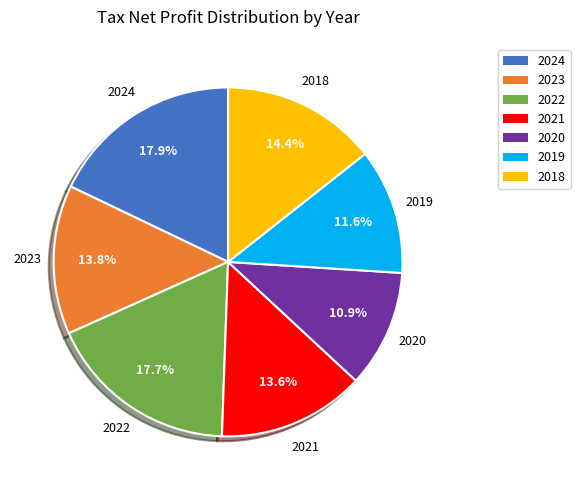

Is 2020 the majority of the pie?

No